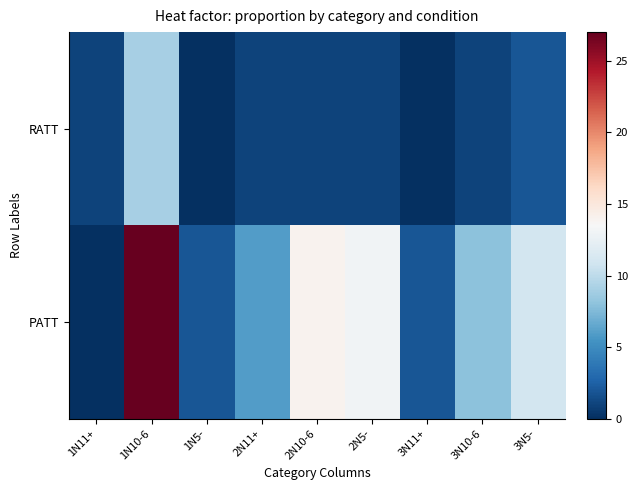

Which series changed the most between 3N11+ and 3N10-6?

PATT